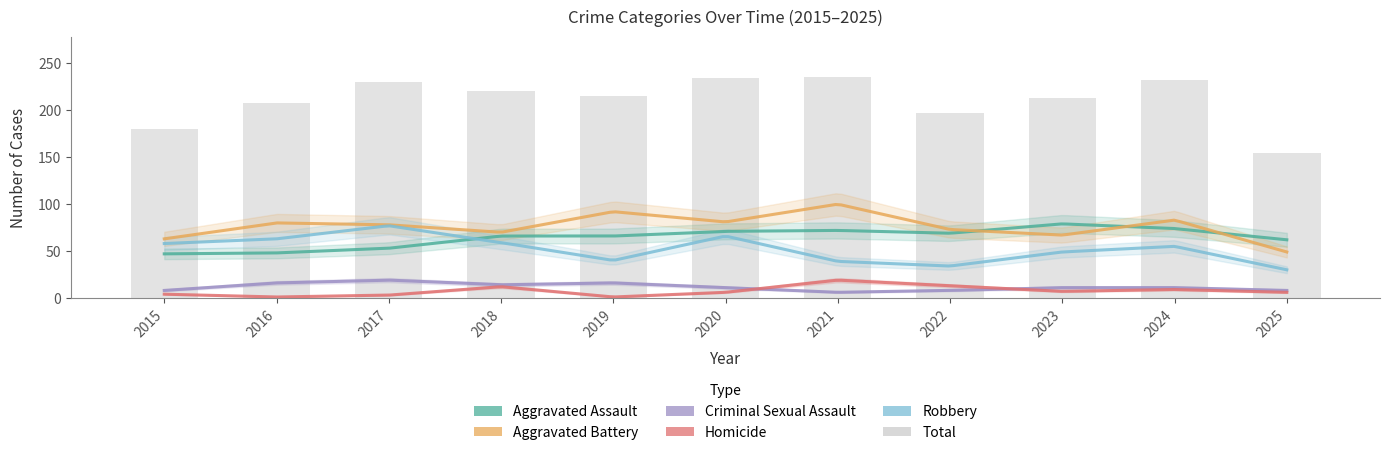

At how many categories does at least one series exceed 27?

11